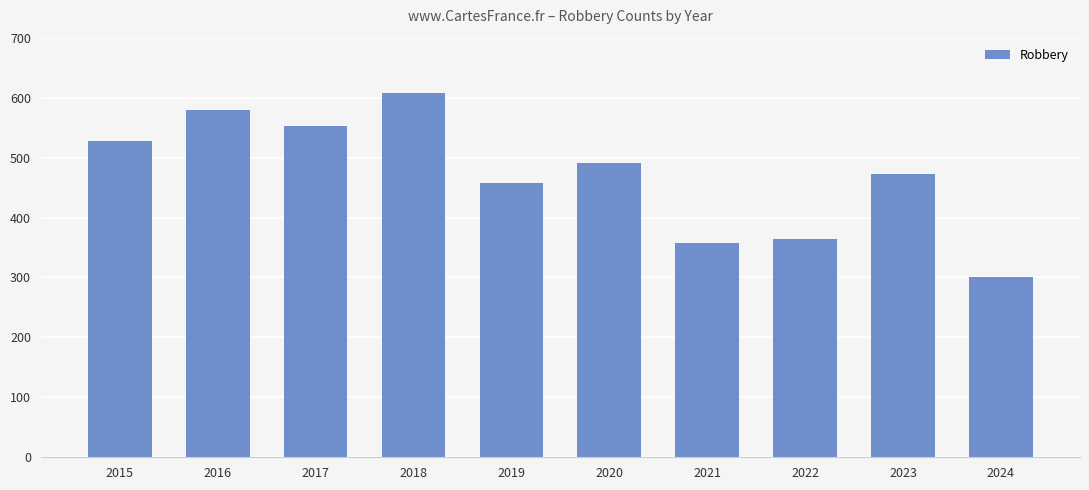

What is the change in value from 2015 to 2023?

-54